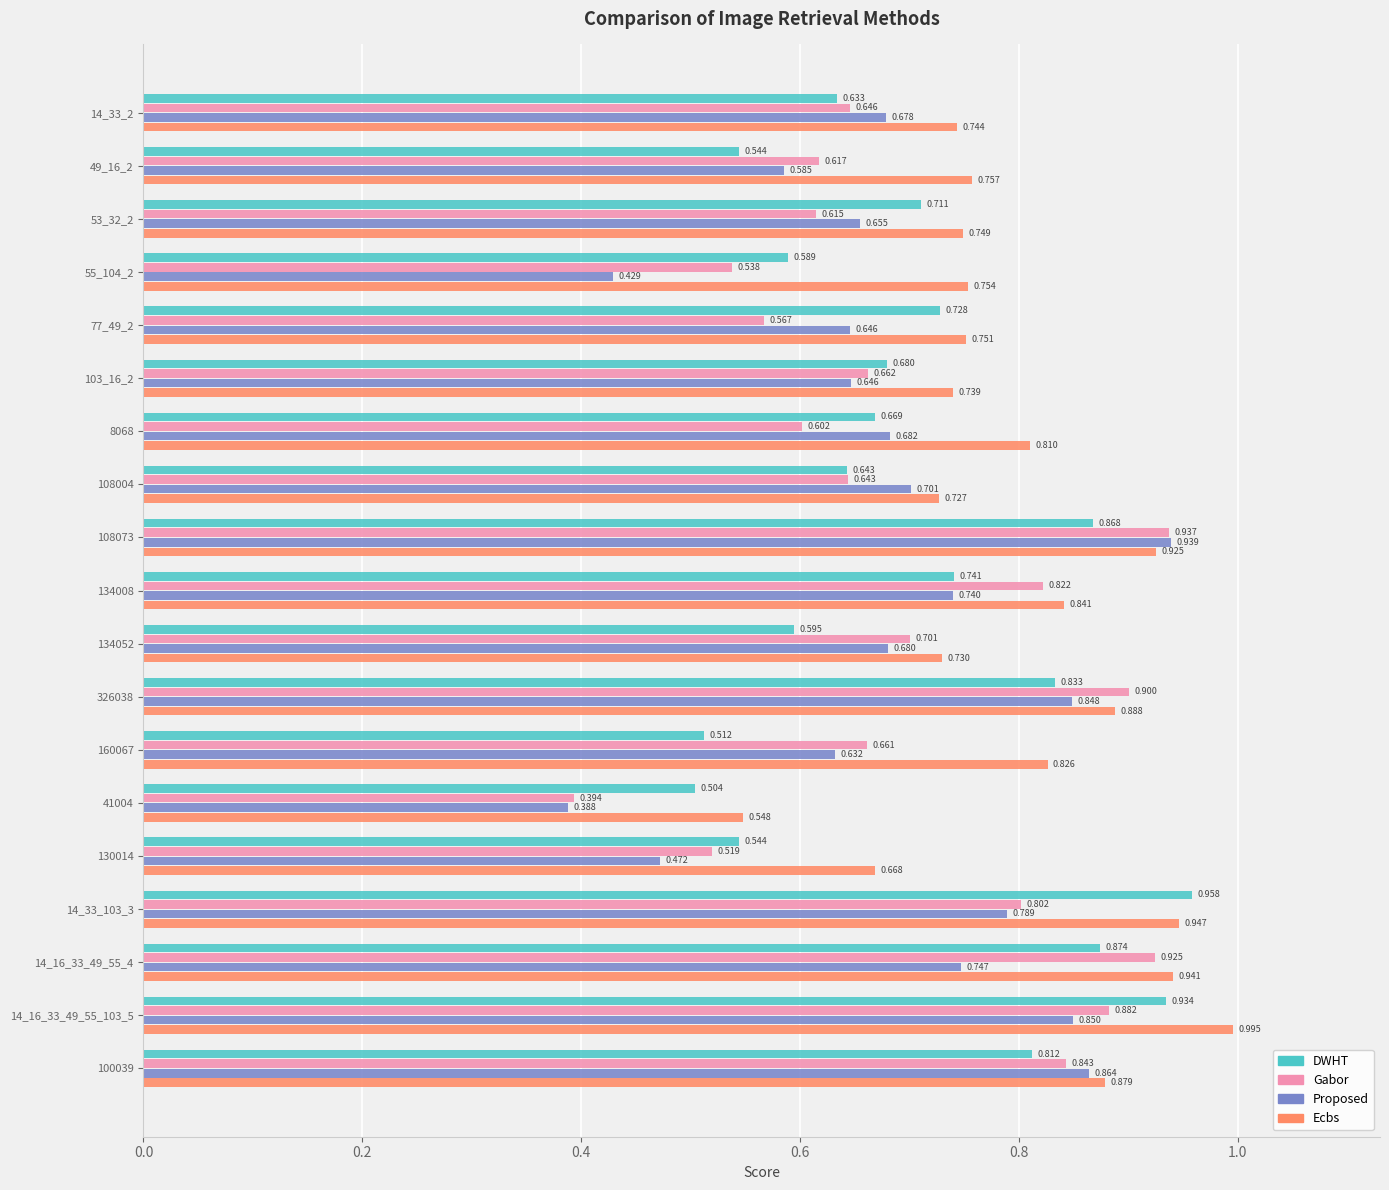

Rank the series by their maximum value, from highest to lowest.

Ecbs, DWHT, Proposed, Gabor